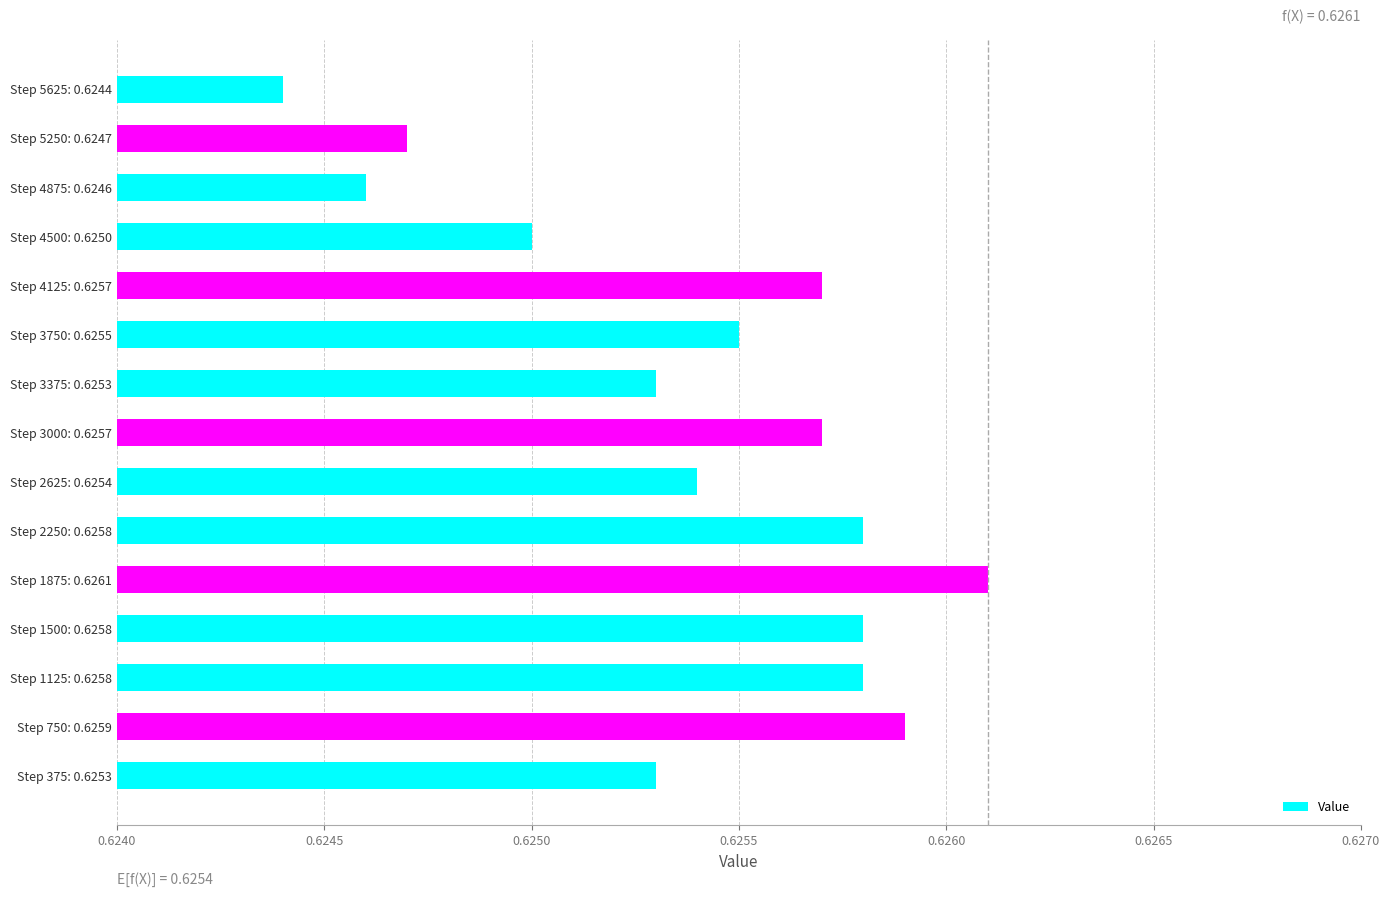

At which label is the value closest to 0?

Step 5625: 0.6244